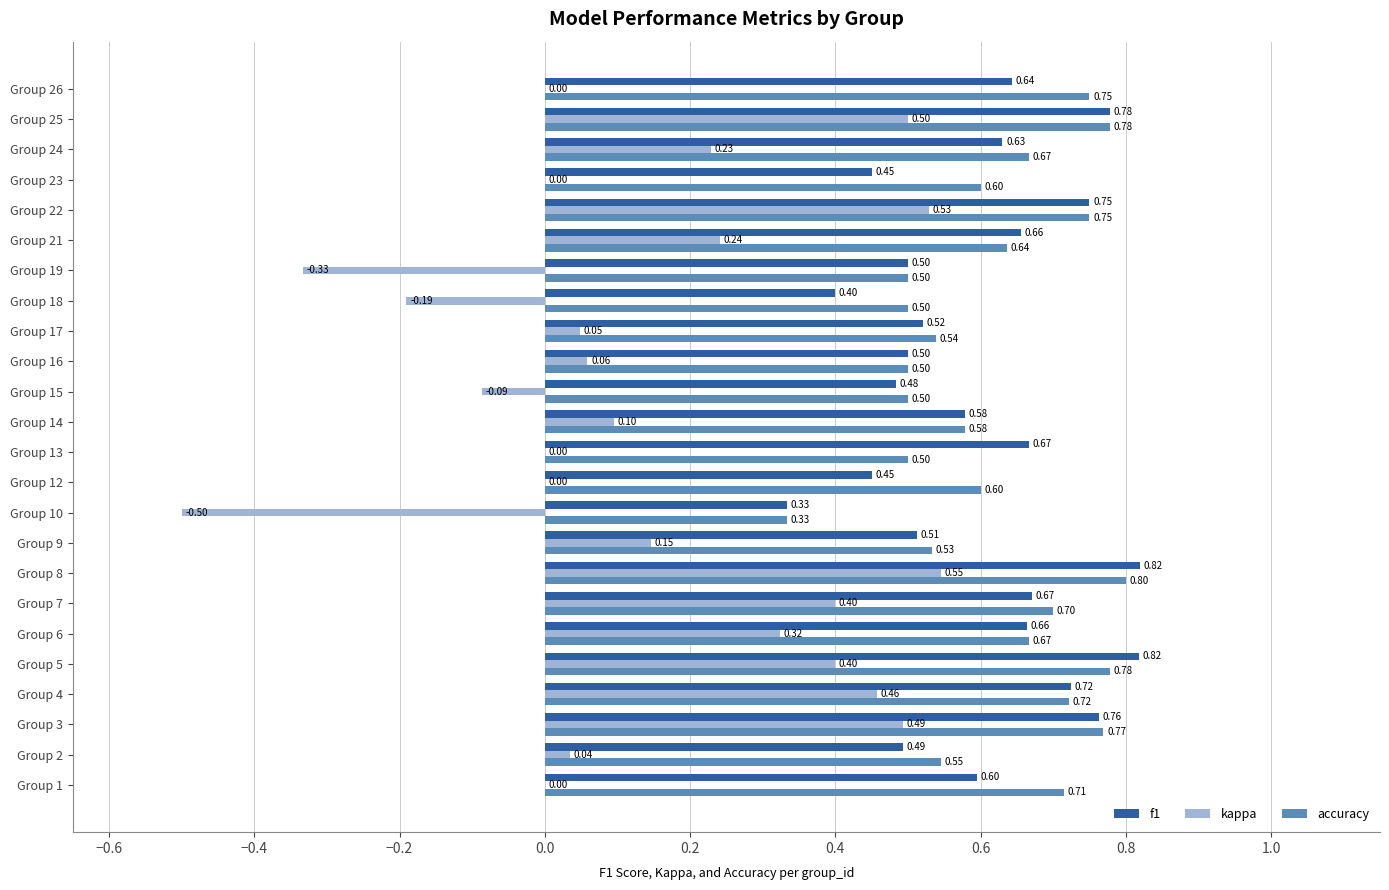

What is the sum of all accuracy values?

15.0